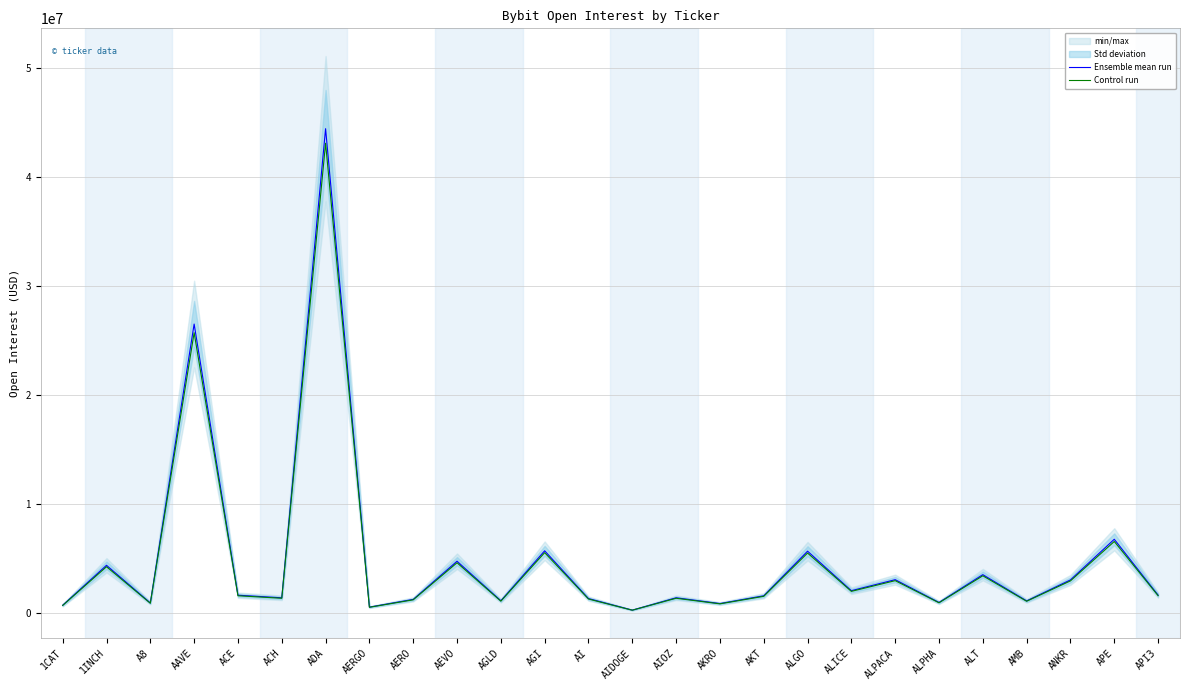

At AIDOGE, list the series in order from smallest to largest.

Control run, Ensemble mean run